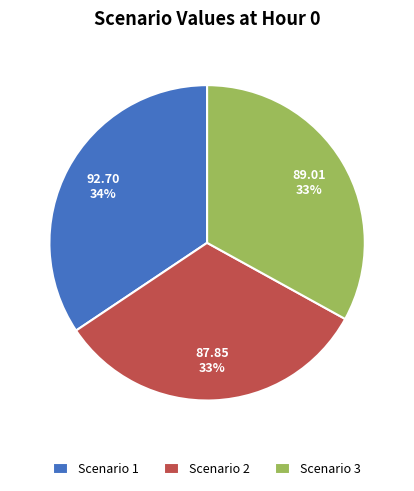

Which slice is the largest?

Scenario 1